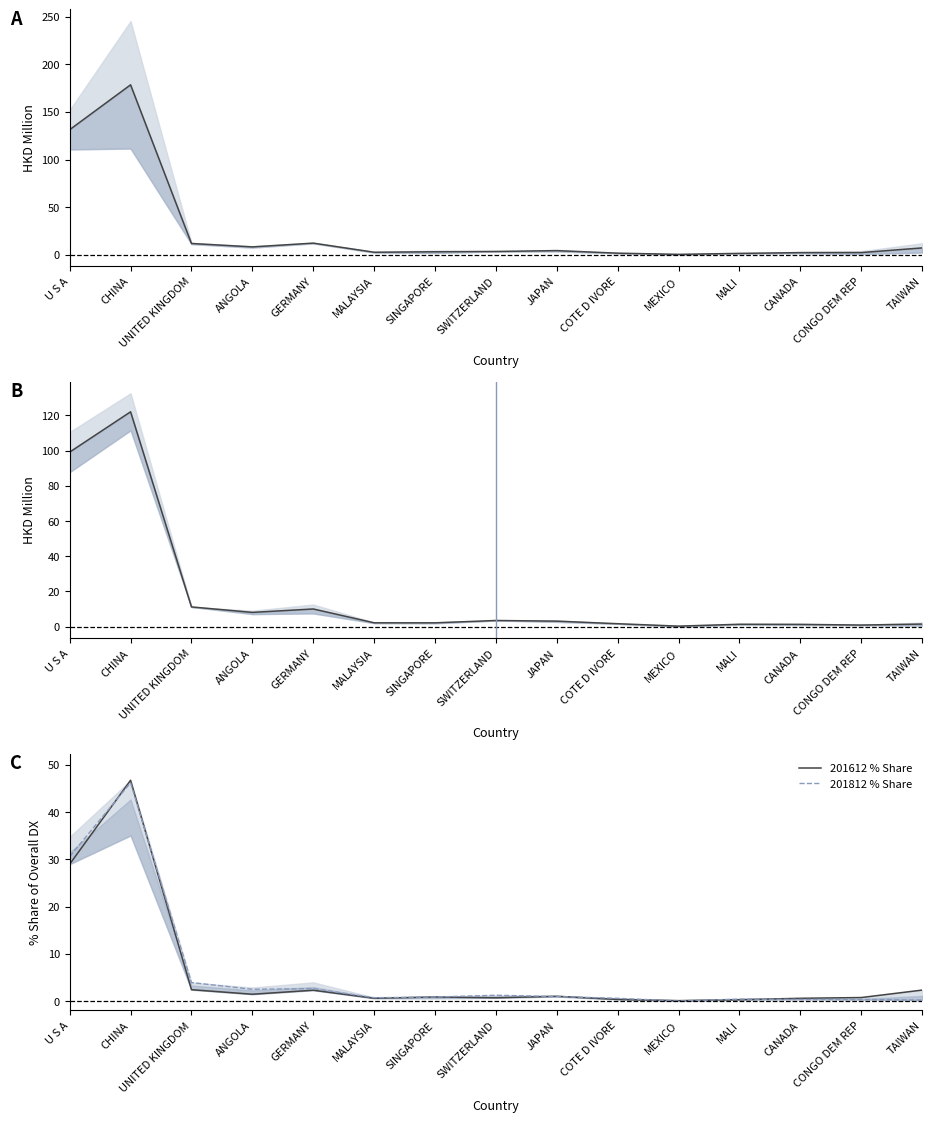

What position from the right is GERMANY?

11